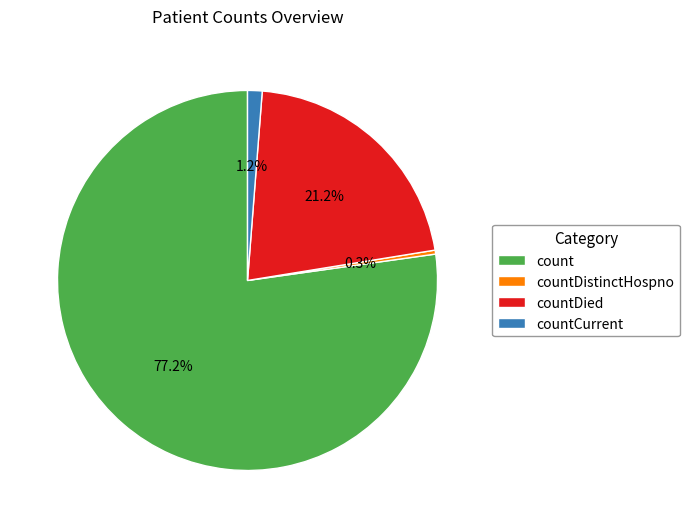

Is there a majority slice in this chart?

Yes